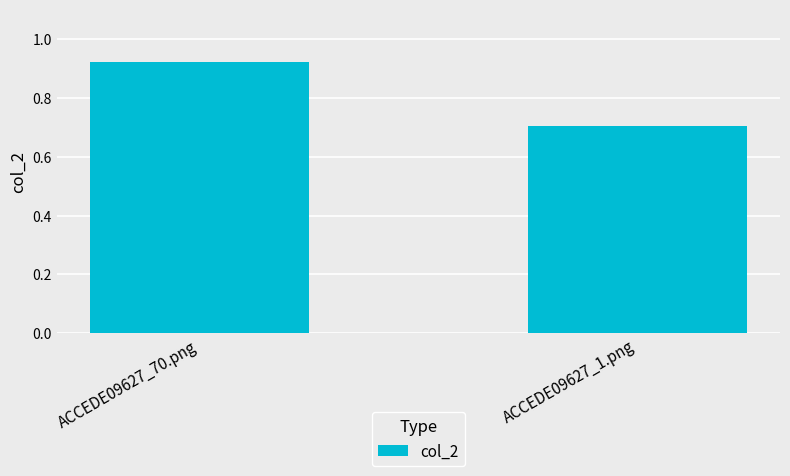

What is the minimum value shown in the chart?

0.7